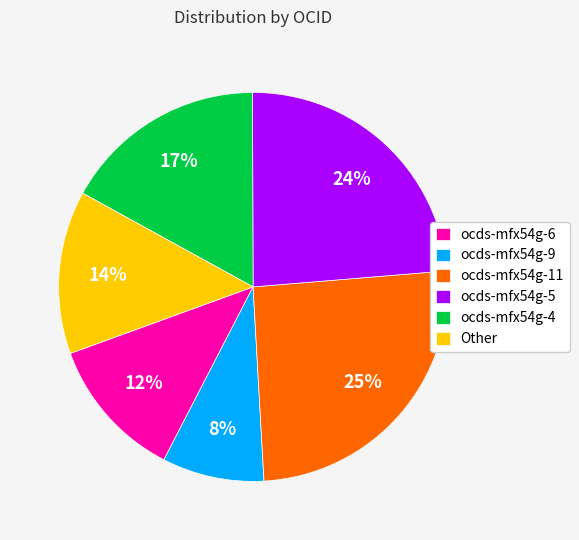

To the nearest percent, what percentage of the pie is ocds-mfx54g-5?

24%